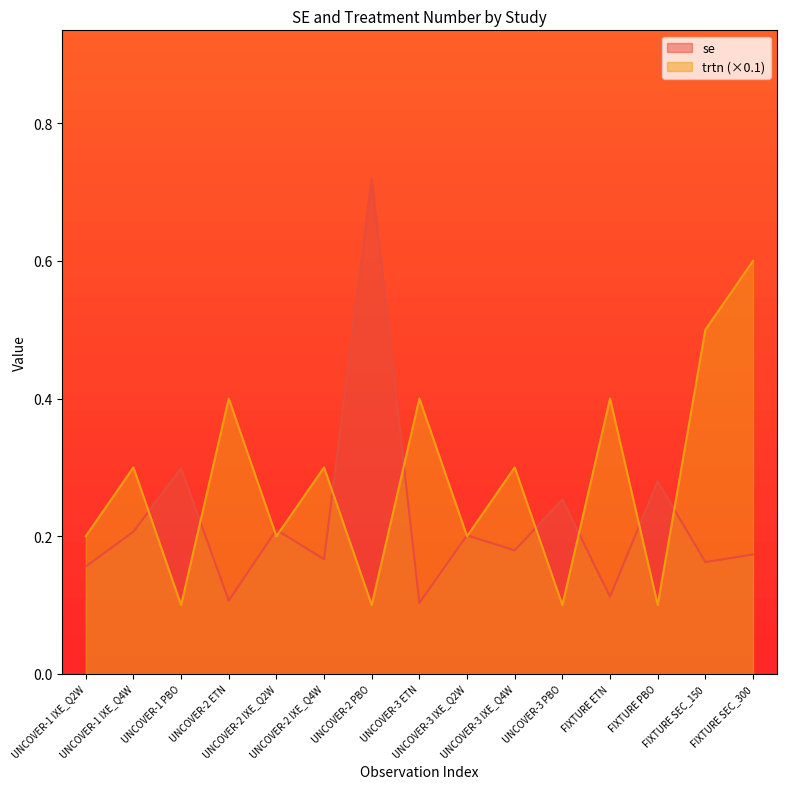

At how many categories does at least one series exceed 0?

15